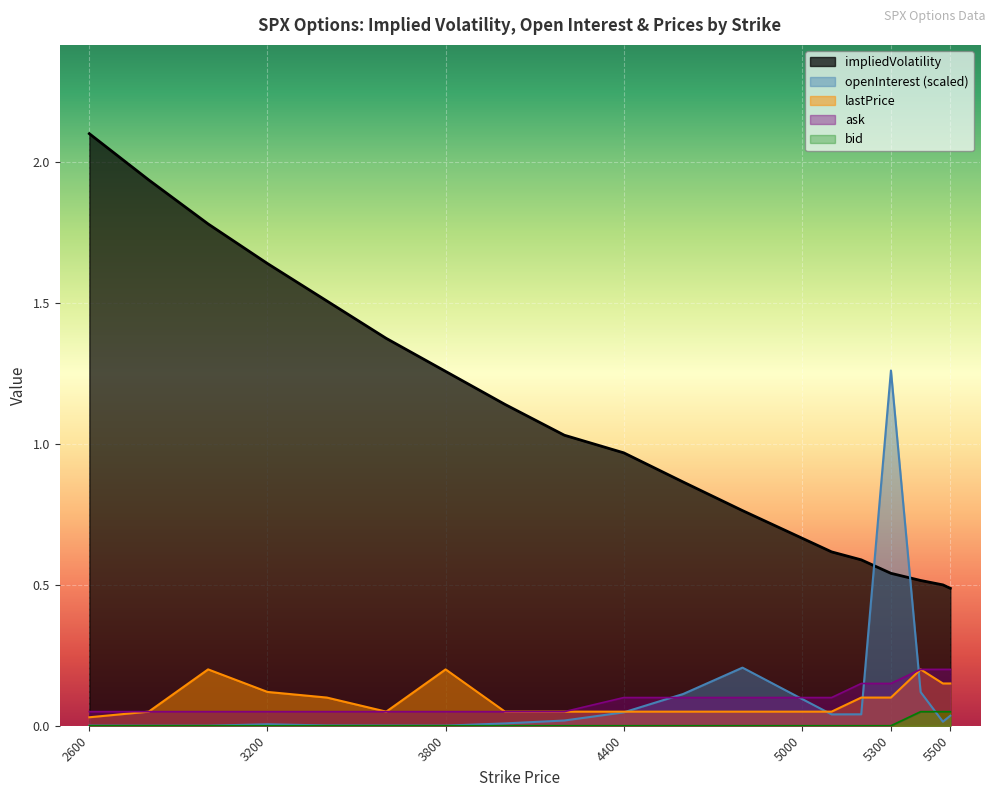

Does the chart display data point markers on the line(s)?

No